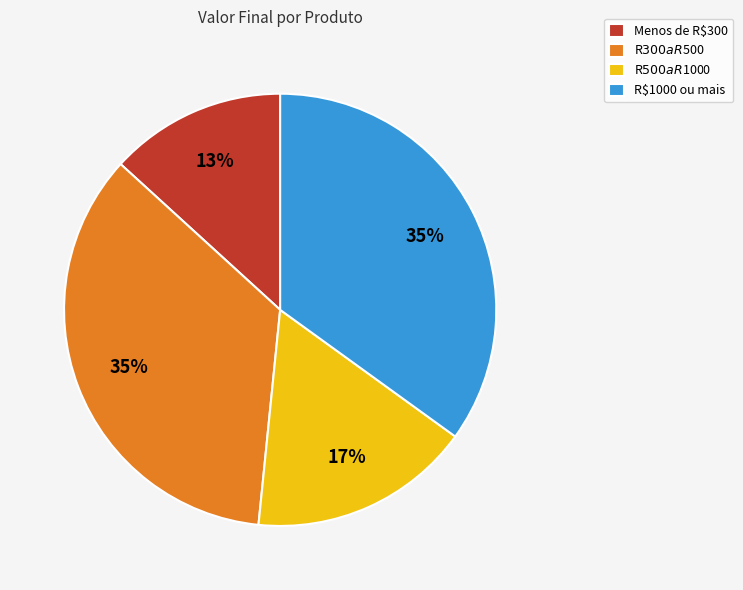

Count the number of slices in the pie.

4